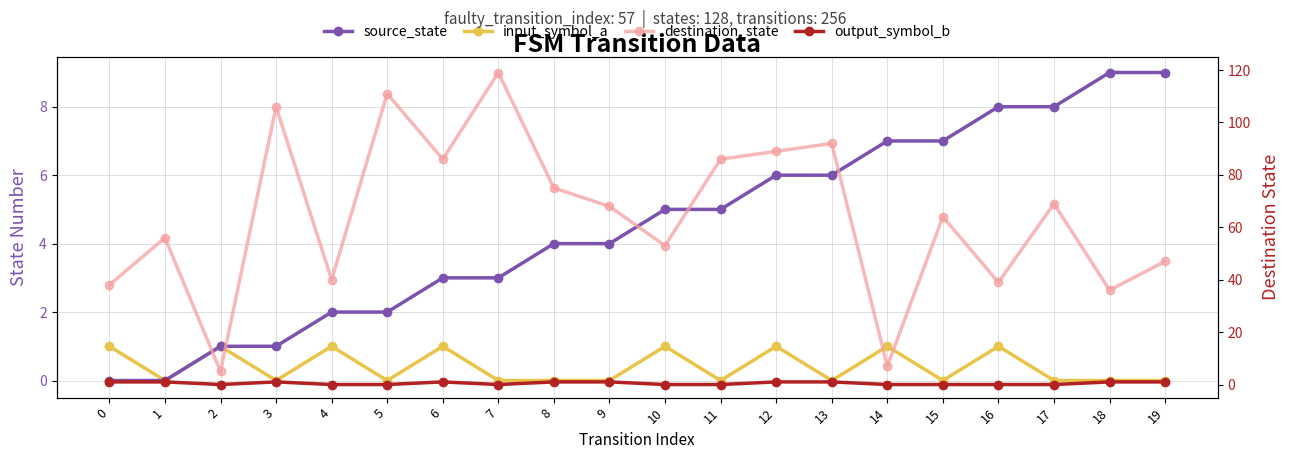

Between 0 and 11, which series saw the biggest shift?

destination_state